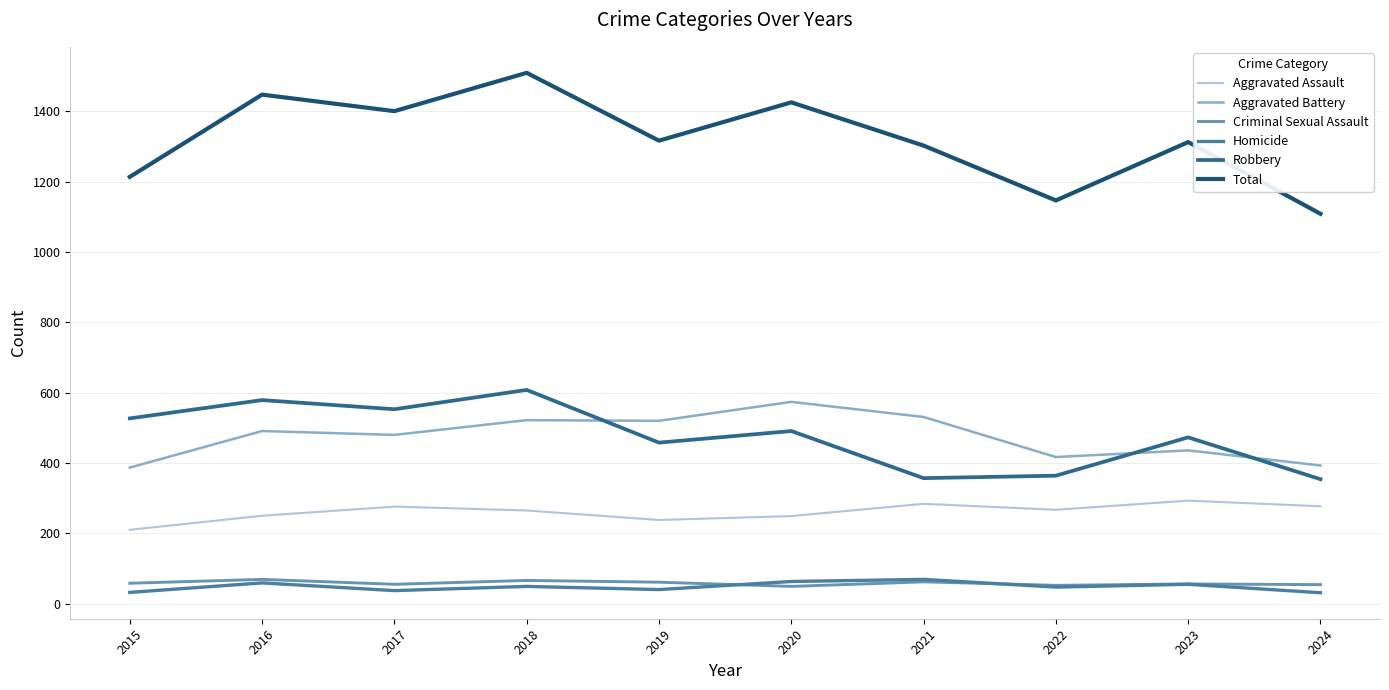

How many data points in Criminal Sexual Assault are above 58?

4